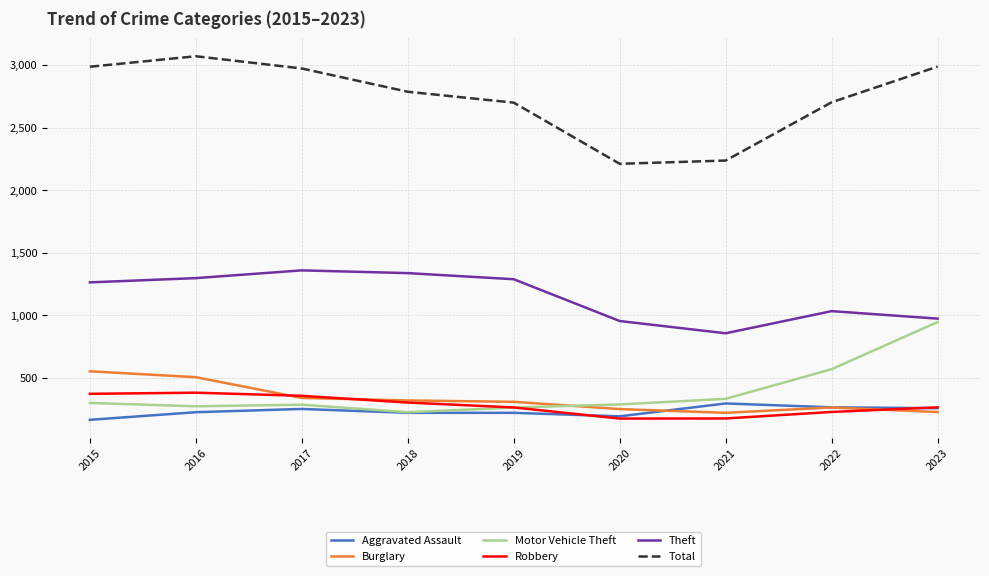

Rank the series by their maximum value, from lowest to highest.

Aggravated Assault, Robbery, Burglary, Motor Vehicle Theft, Theft, Total